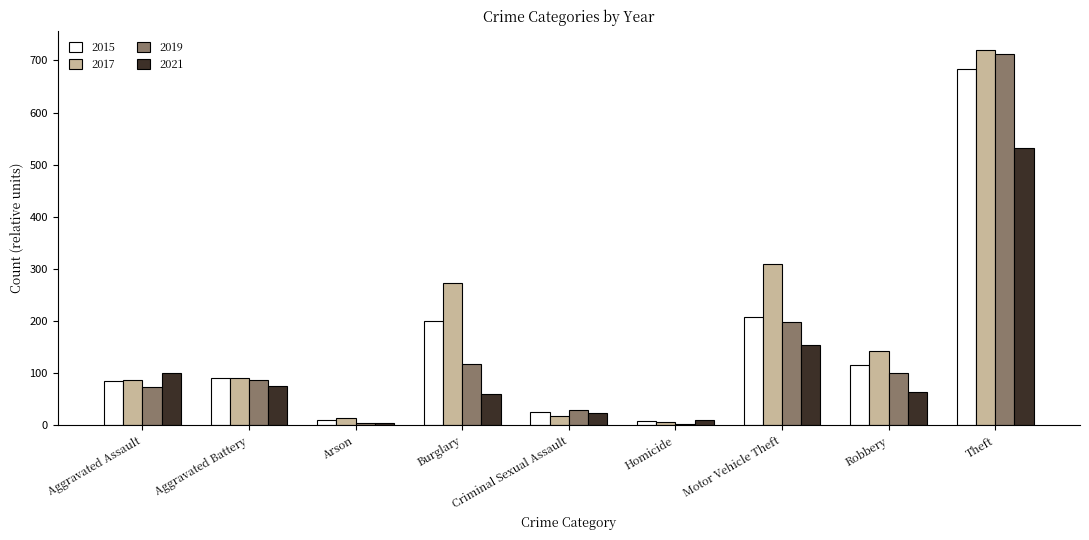

What is the approximate value of 2015 at Aggravated Battery, to the nearest 50?

100